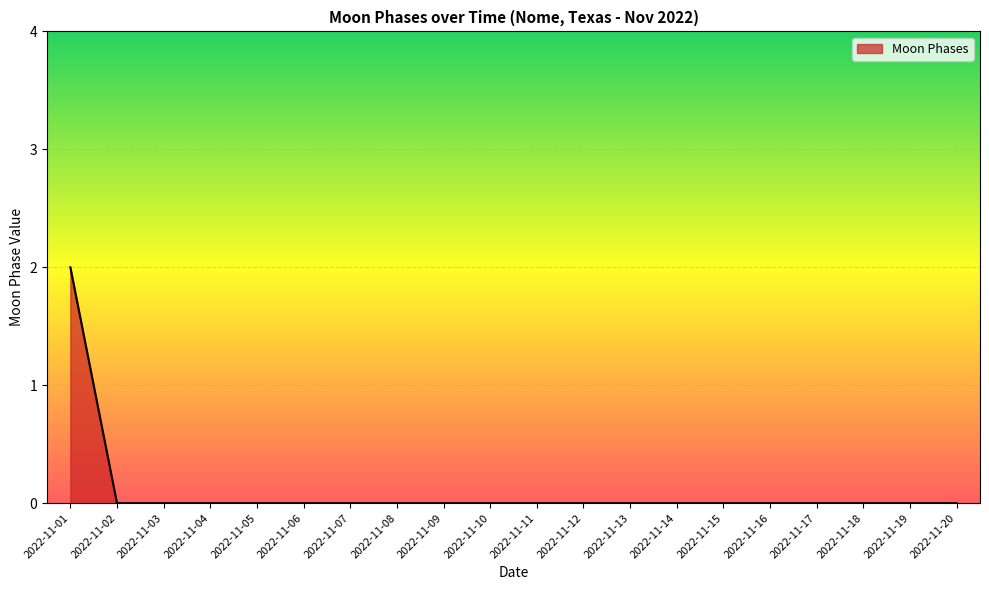

Is it true that the value at 2022-11-02 is 0?

True